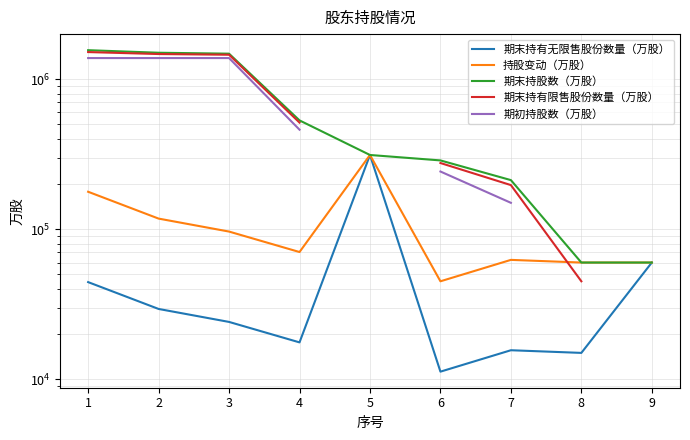

What is the approximate value of 期末持有无限售股份数量（万股） at 2?

29437.0